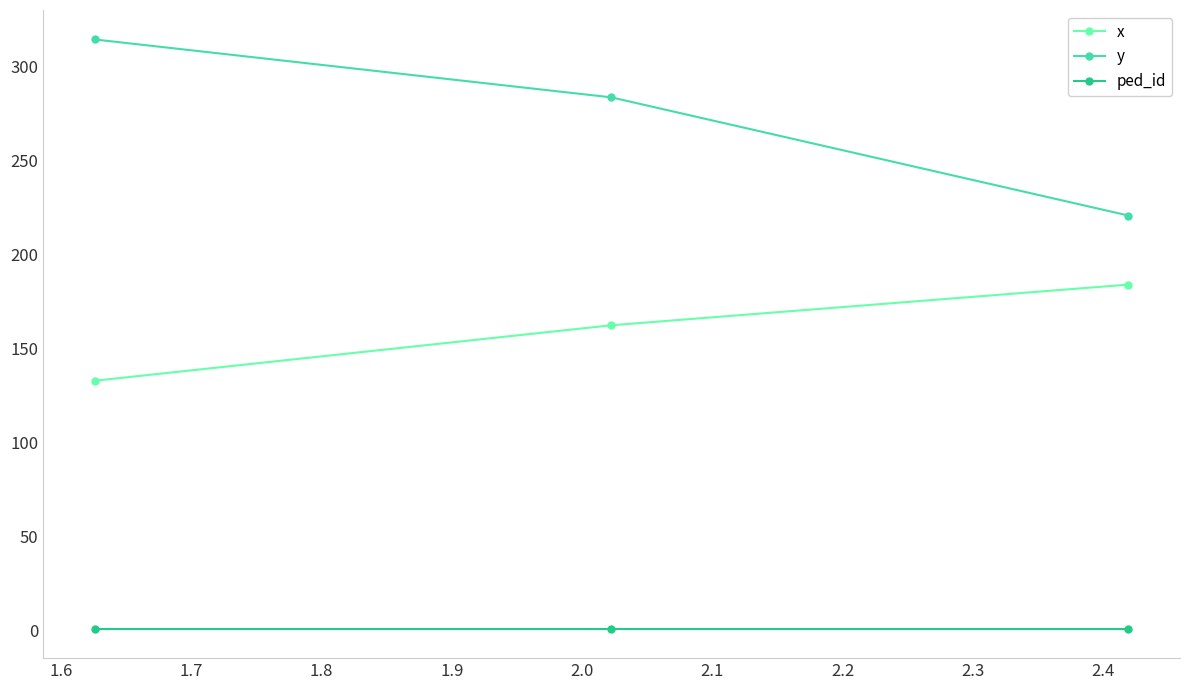

Which series has the widest spread of values?

y